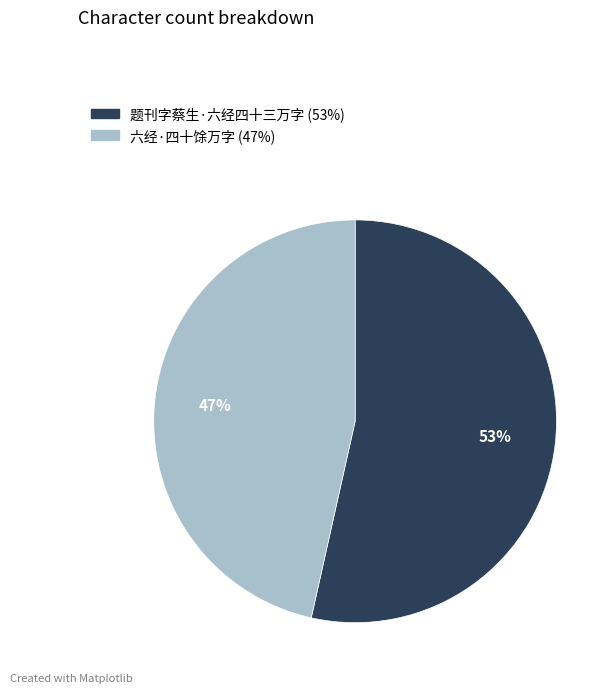

What is the largest slice in the pie chart?

题刊字蔡生·六经四十三万字